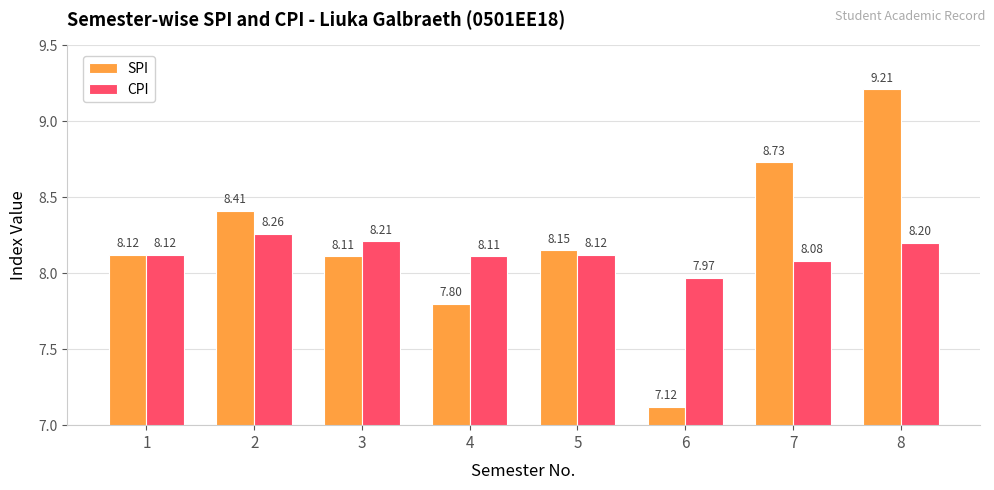

What is the maximum value for SPI?

9.2